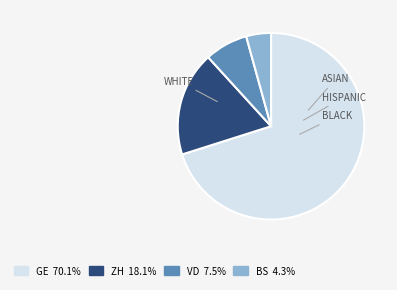

Between GE and ZH, which is larger?

GE